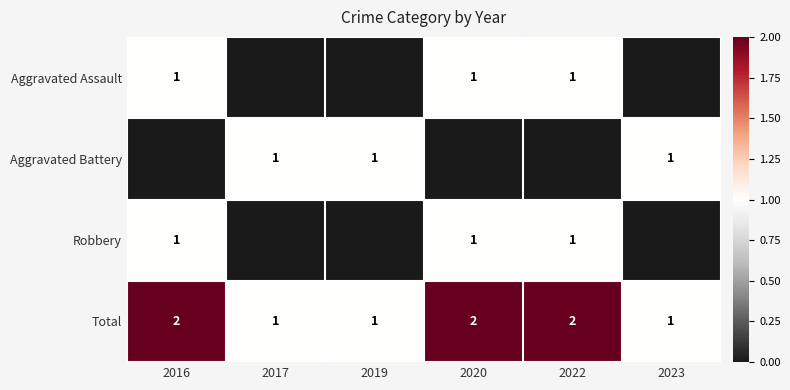

What is the sum of all Total values?

9